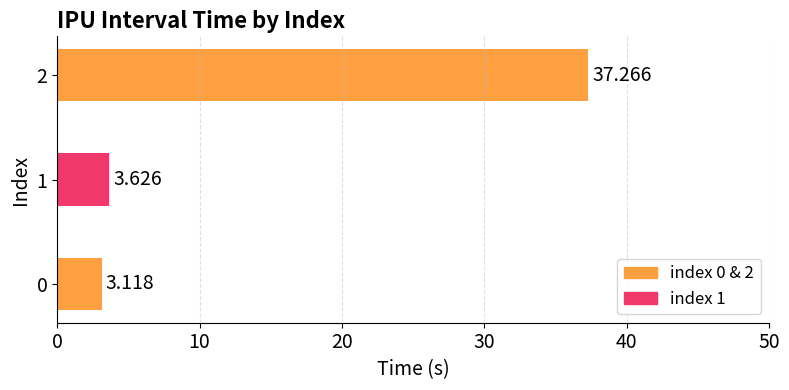

How many series are shown in this chart?

1